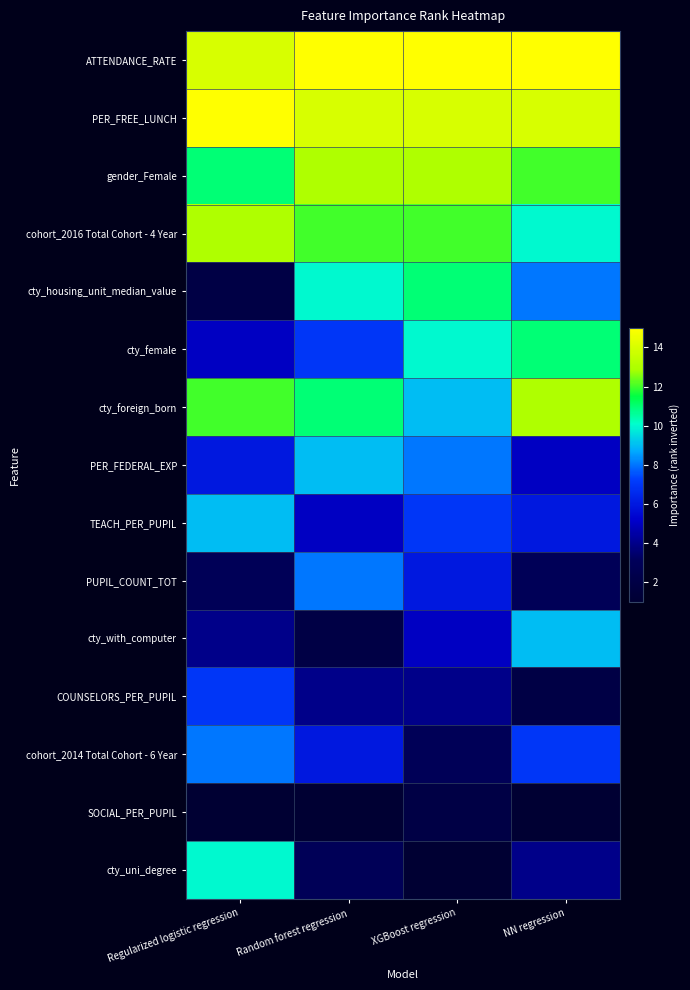

Which series has the largest total across all categories?

ATTENDANCE_RATE